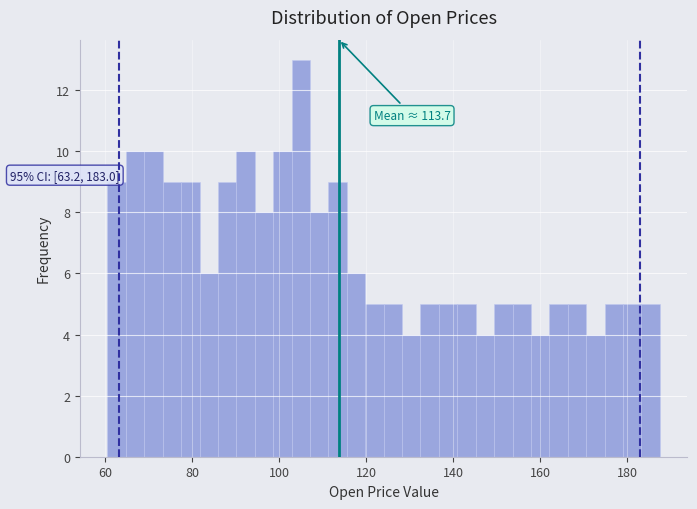

Read against the x-axis, roughly where is the centre of the tallest bar?

106